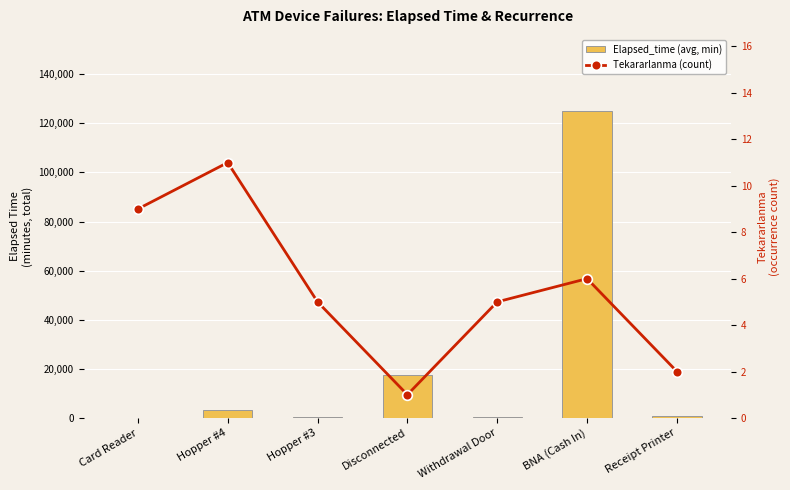

Which label corresponds to the largest value in the chart?

BNA (Cash In)